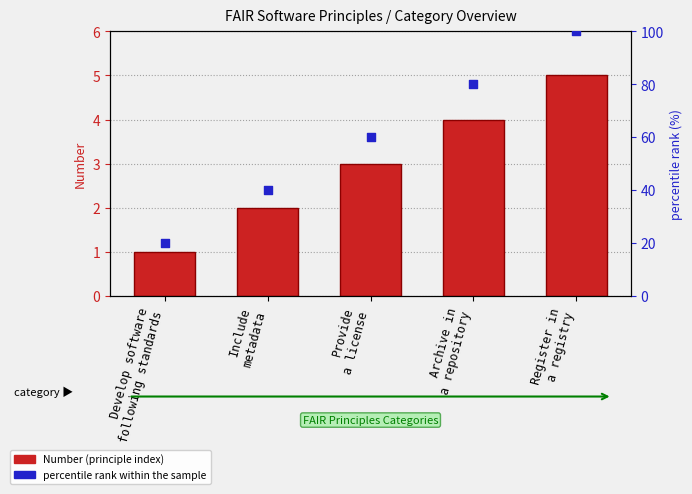

At which category is the sum across all series the highest?

Register in
a registry